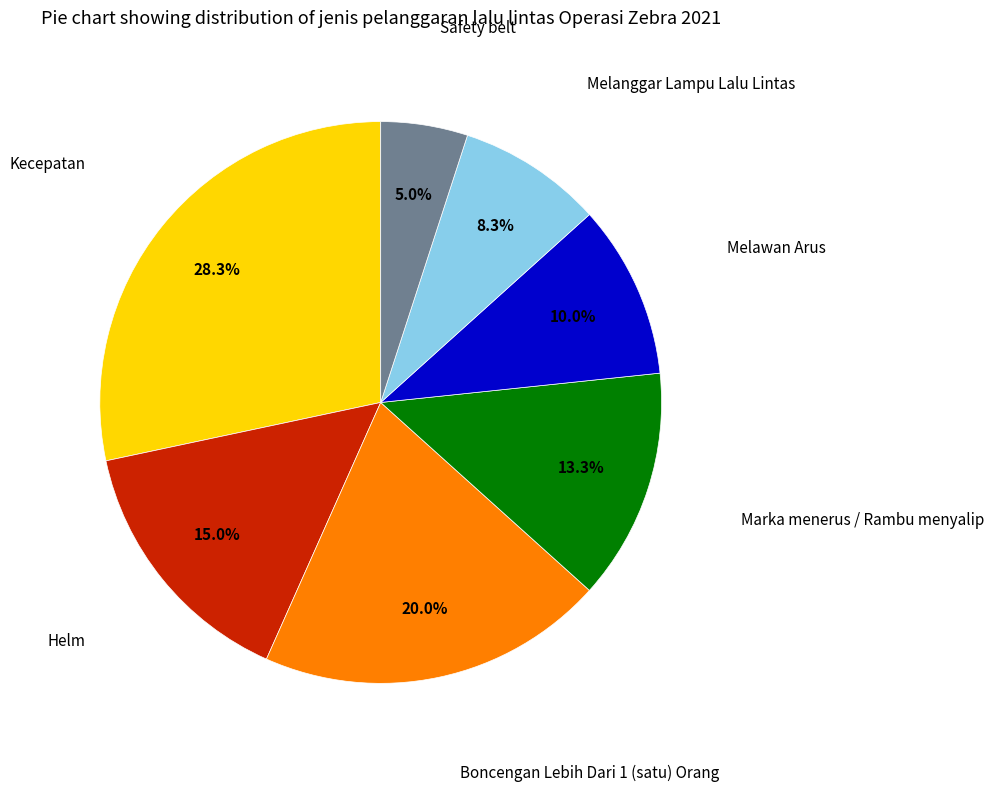

How many segments does this pie chart have?

7